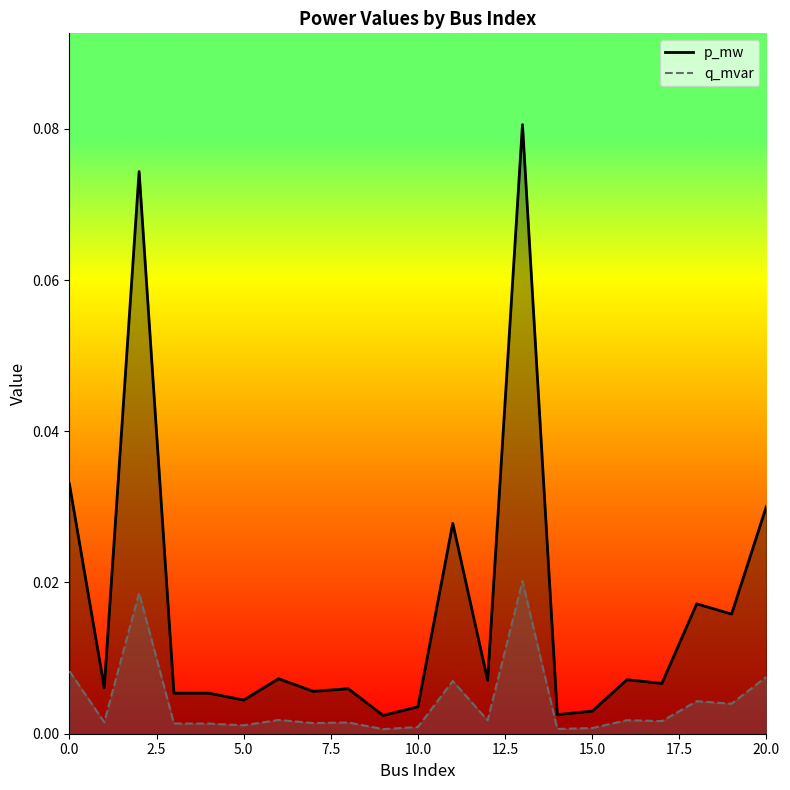

Reading left to right, list all the values displayed in this chart.

p_mw: 0=0.0	1=0.0	2=0.0	3=0.0	4=0.0	5=0.0	6=0.0	7=0.0	8=0.0	9=0.0	10=0.0	11=0.0	12=0.0	13=0.0	14=0.0	15=0.0	16=0.0	17=0.0	18=0.0	19=0.0	20=0.0
q_mvar: 0=0.0	1=0.0	2=0.1	3=0.0	4=0.0	5=0.0	6=0.0	7=0.0	8=0.0	9=0.0	10=0.0	11=0.0	12=0.0	13=0.1	14=0.0	15=0.0	16=0.0	17=0.0	18=0.0	19=0.0	20=0.0